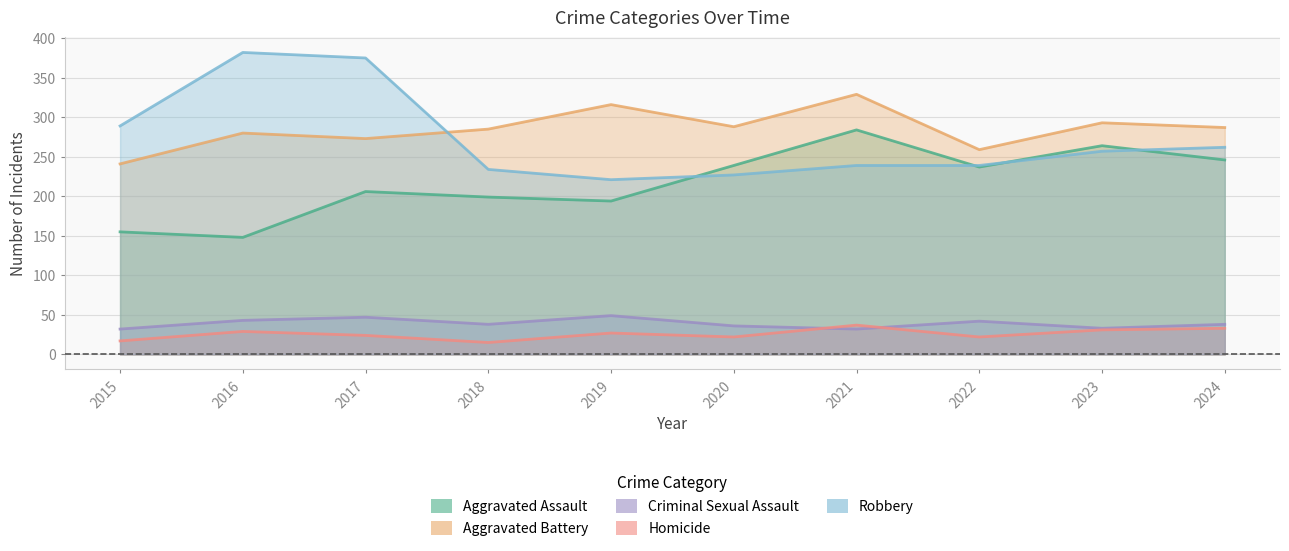

What is the difference between the highest and lowest values at 2018?

270